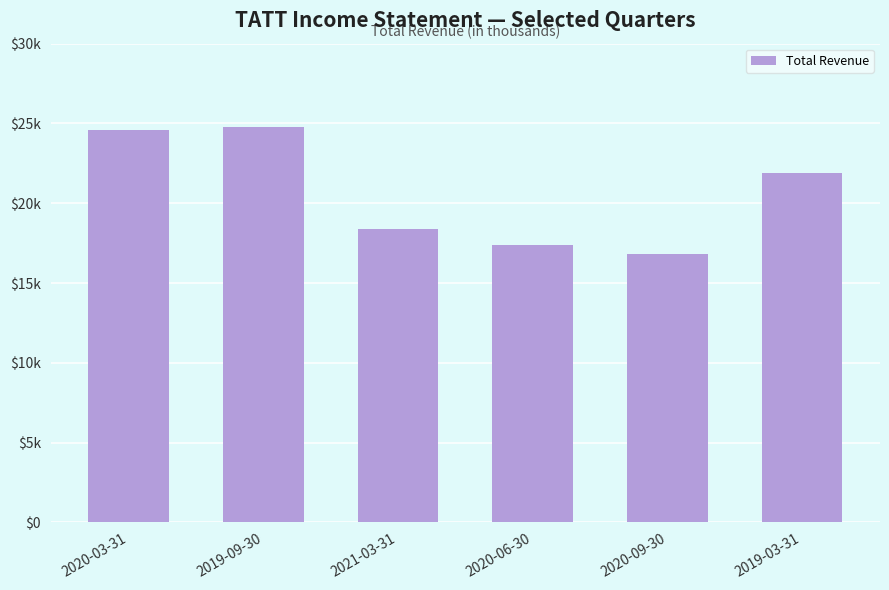

Rank the categories by value from highest to lowest.

2019-09-30, 2020-03-31, 2019-03-31, 2021-03-31, 2020-06-30, 2020-09-30